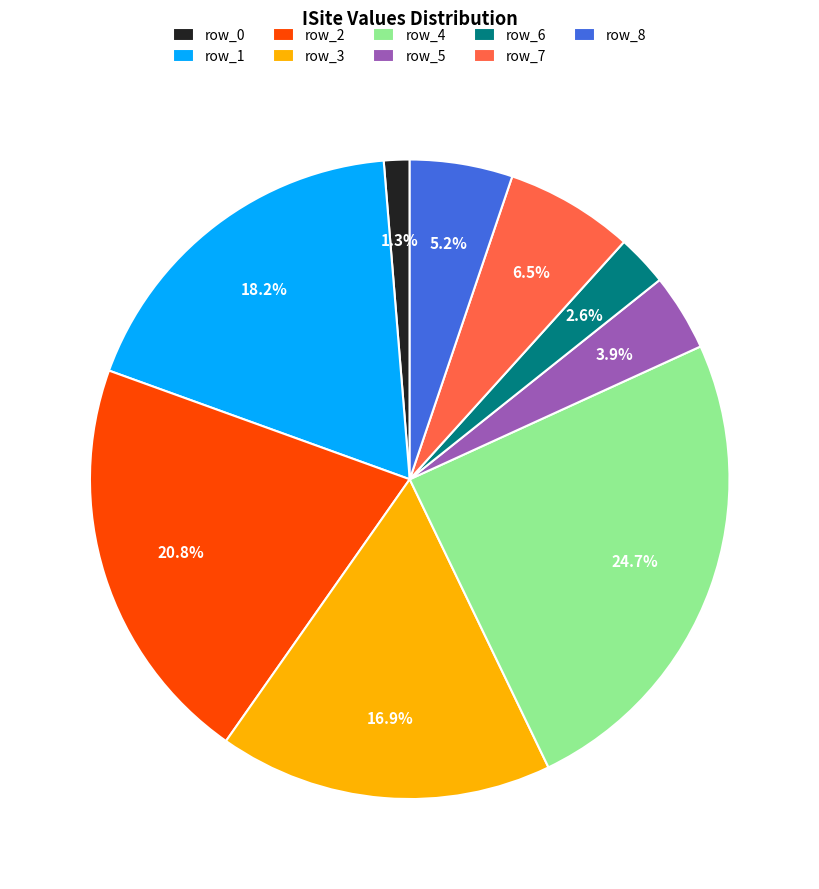

True or false: row_6 accounts for 3% of the total.

True